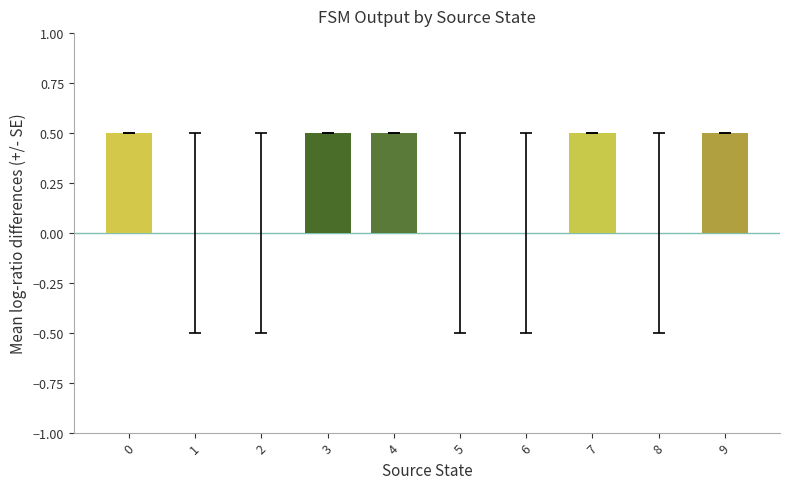

What is the sum of all values?

2.5